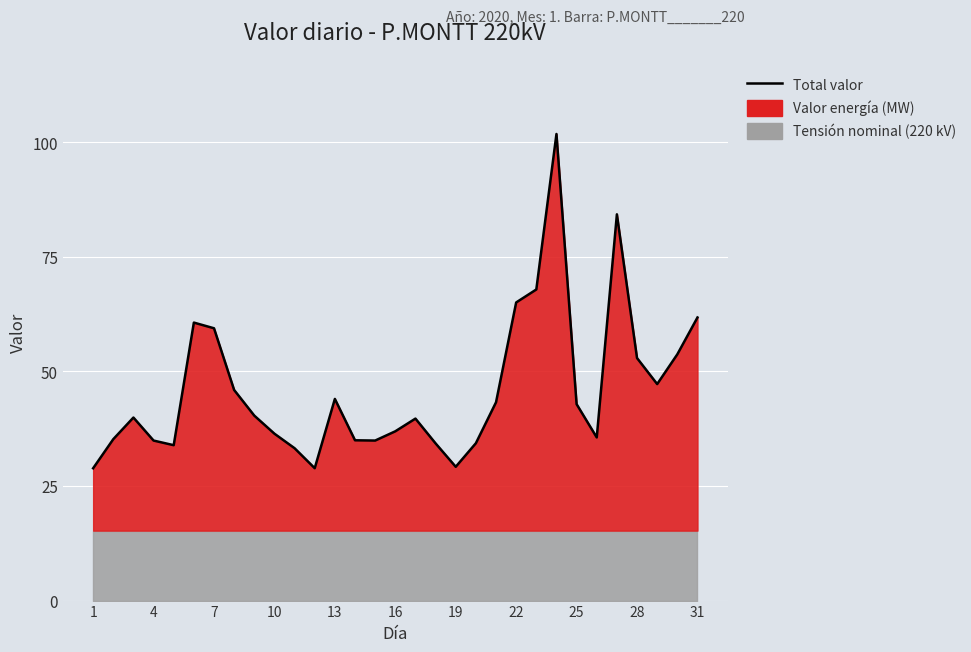

What is the value of the 31st point from the left?

61.7